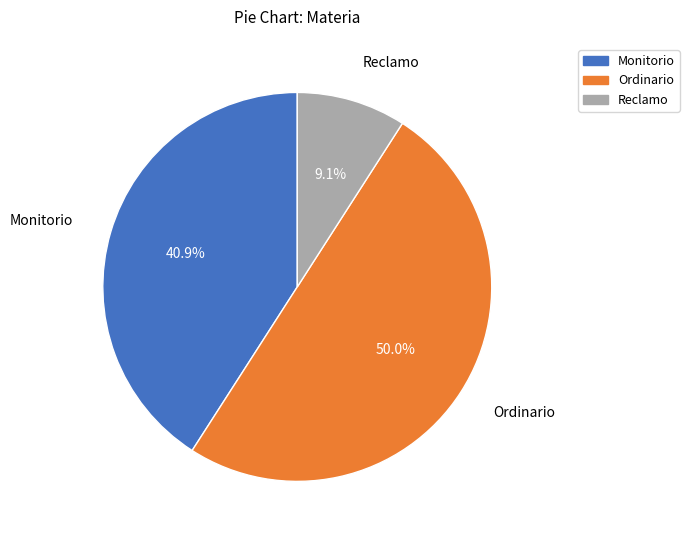

What is the ratio of the value at Monitorio to the value at Reclamo?

4.5